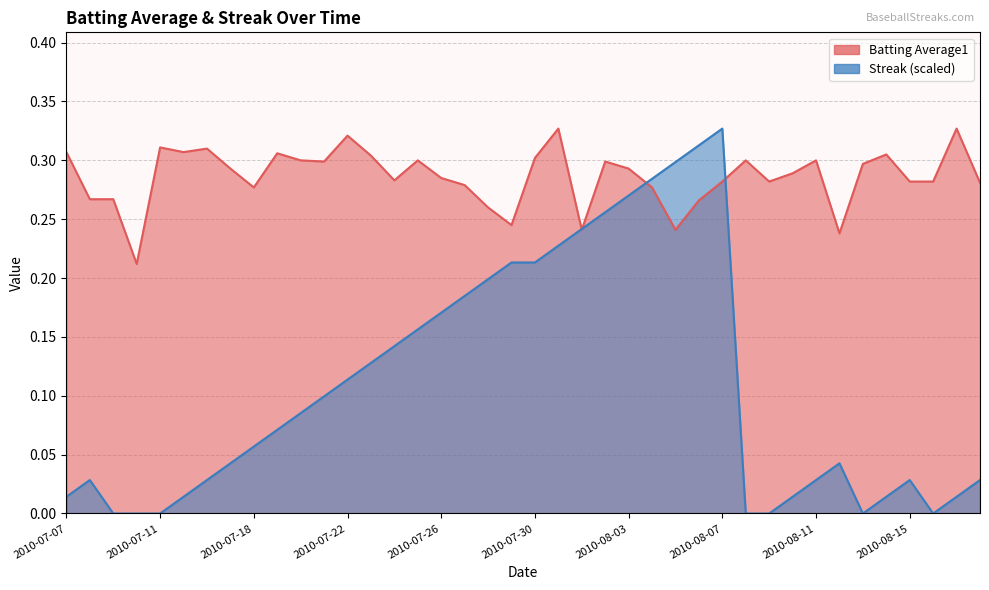

Reading left to right, transcribe all the data shown in this chart.

Batting Average1: 0.3	0.3	0.3	0.2	0.3	0.3	0.3	0.3	0.3	0.3	0.3	0.3	0.3	0.3	0.3	0.3	0.3	0.3	0.3	0.2	0.3	0.3	0.2	0.3	0.3	0.3	0.2	0.3	0.3	0.3	0.3	0.3	0.3	0.2	0.3	0.3	0.3	0.3	0.3	0.3
Streak: 0.0	0.0	0.0	0.0	0.0	0.0	0.0	0.0	0.1	0.1	0.1	0.1	0.1	0.1	0.1	0.2	0.2	0.2	0.2	0.2	0.2	0.2	0.2	0.3	0.3	0.3	0.3	0.3	0.3	0.0	0.0	0.0	0.0	0.0	0.0	0.0	0.0	0.0	0.0	0.0